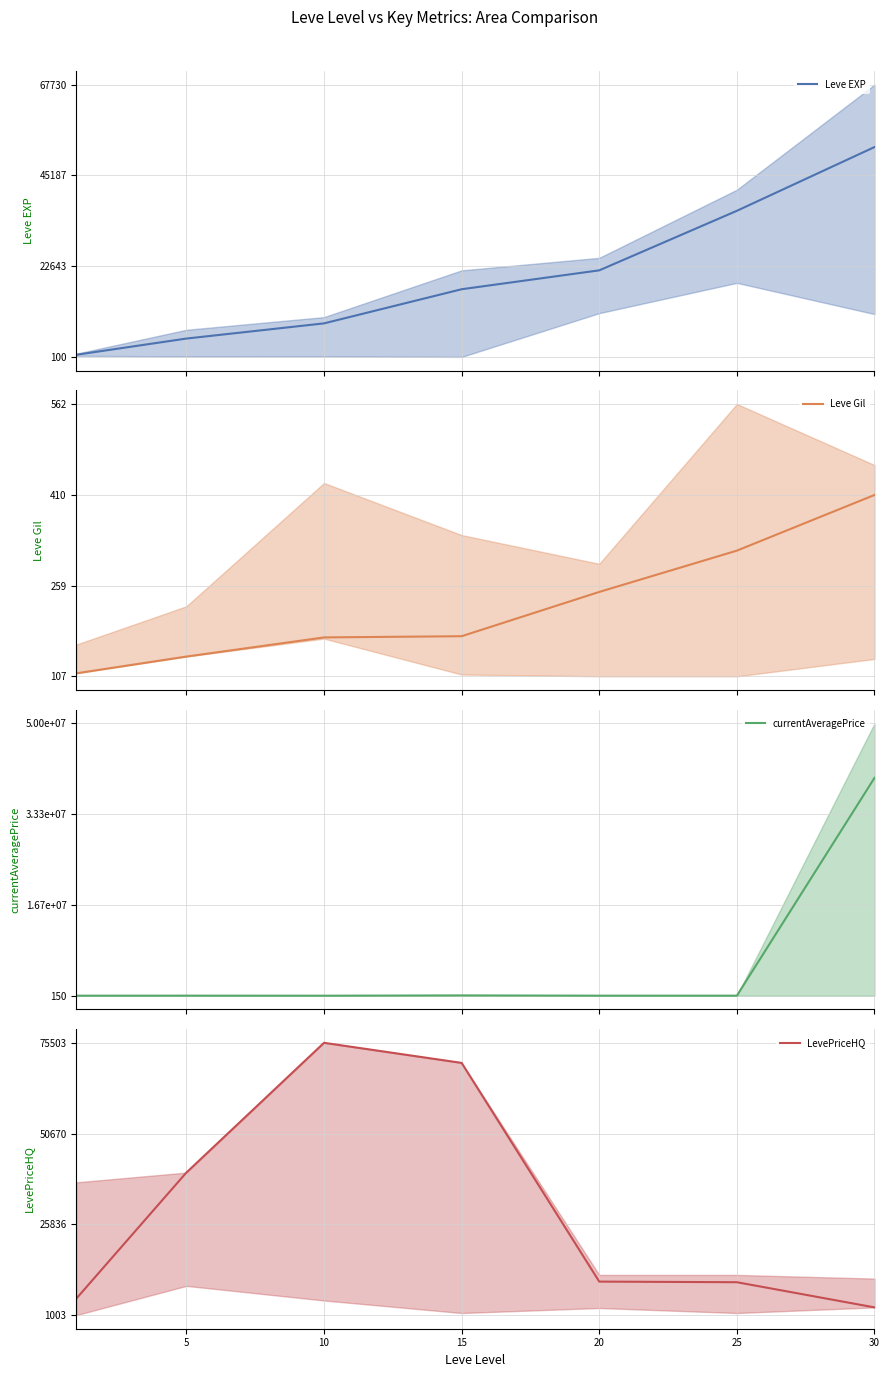

Does the chart have visible grid lines?

Yes